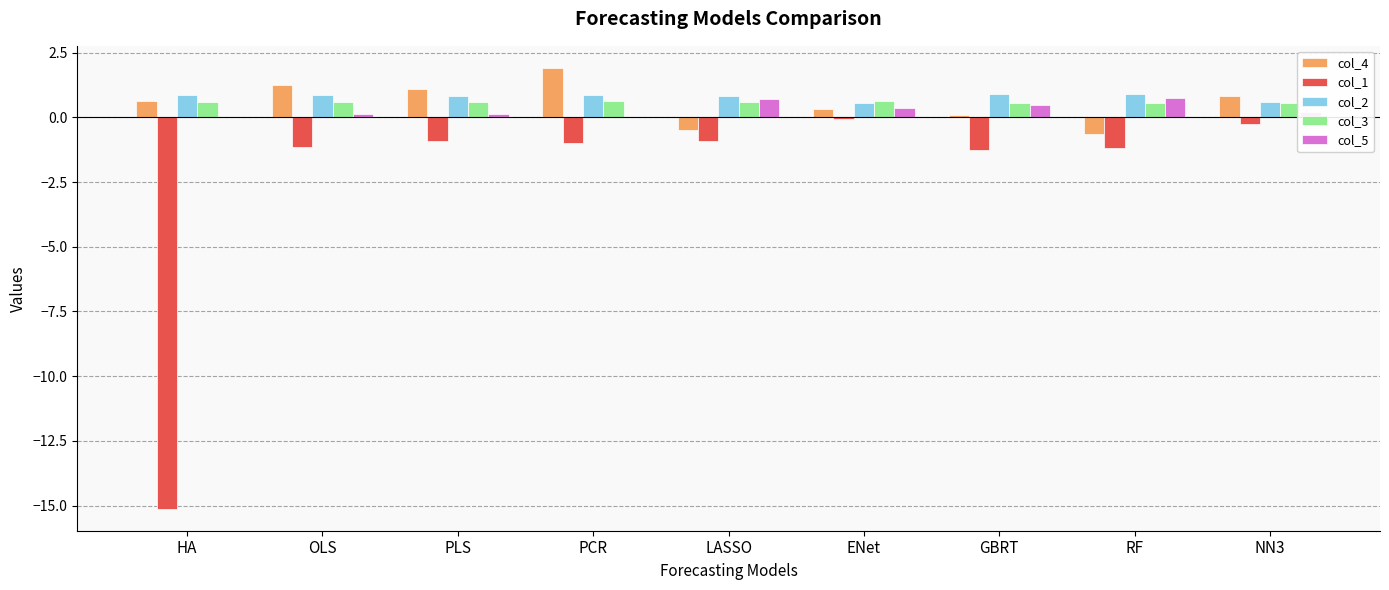

Is the value of col_5 at PCR greater than the value of col_3 at PLS?

No